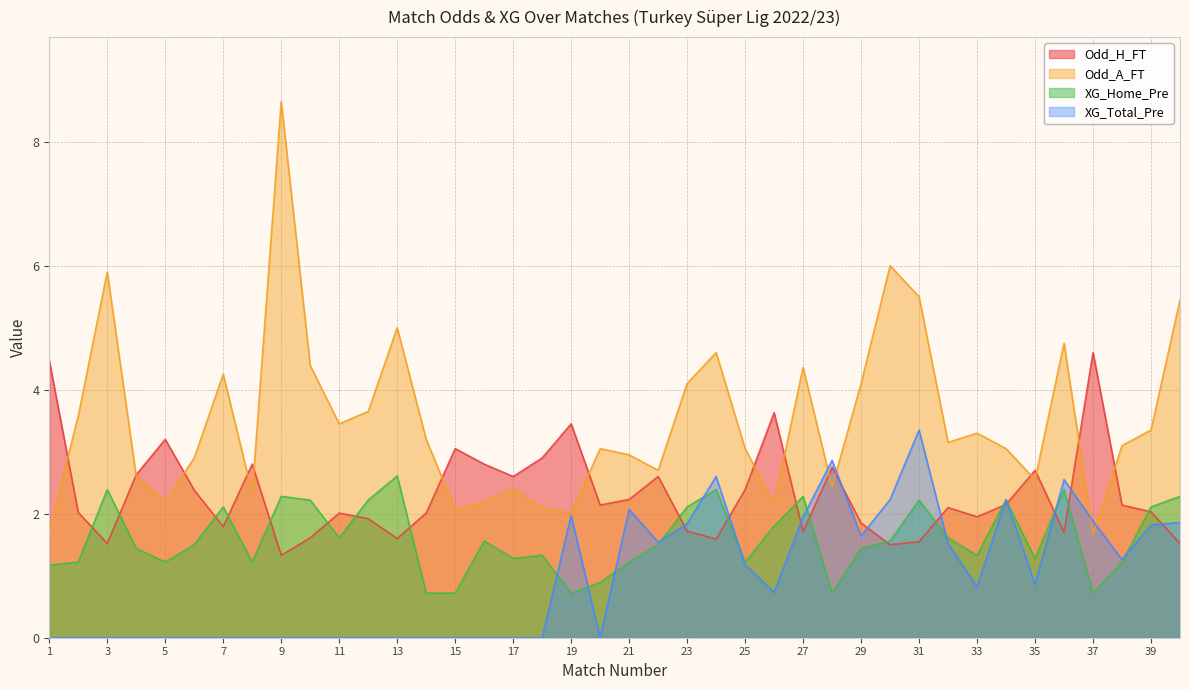

Where do Odd_H_FT and XG_Home_Pre first cross each other?

2 and 3